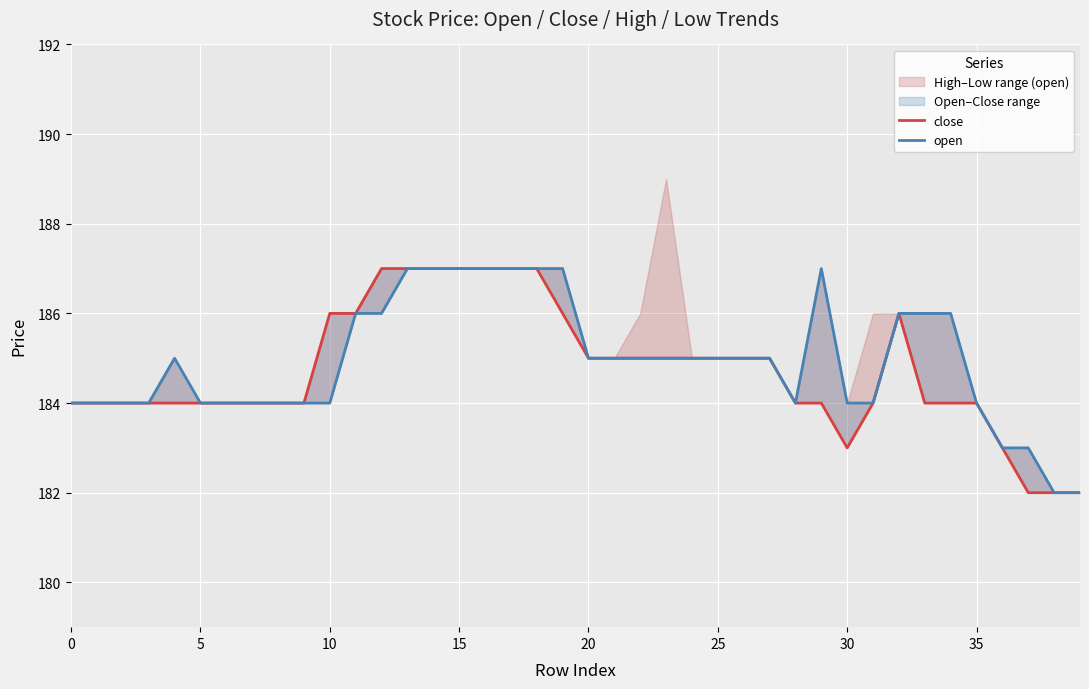

Is the value of open at 10 greater than the value of close at 9?

No